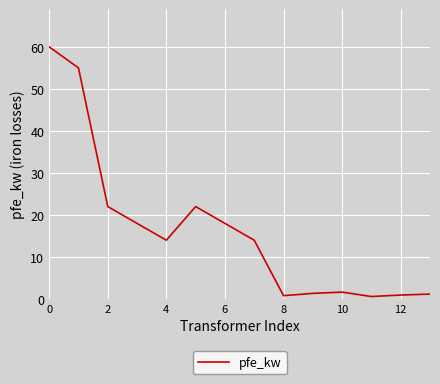

What is the minimum value shown in the chart?

0.6